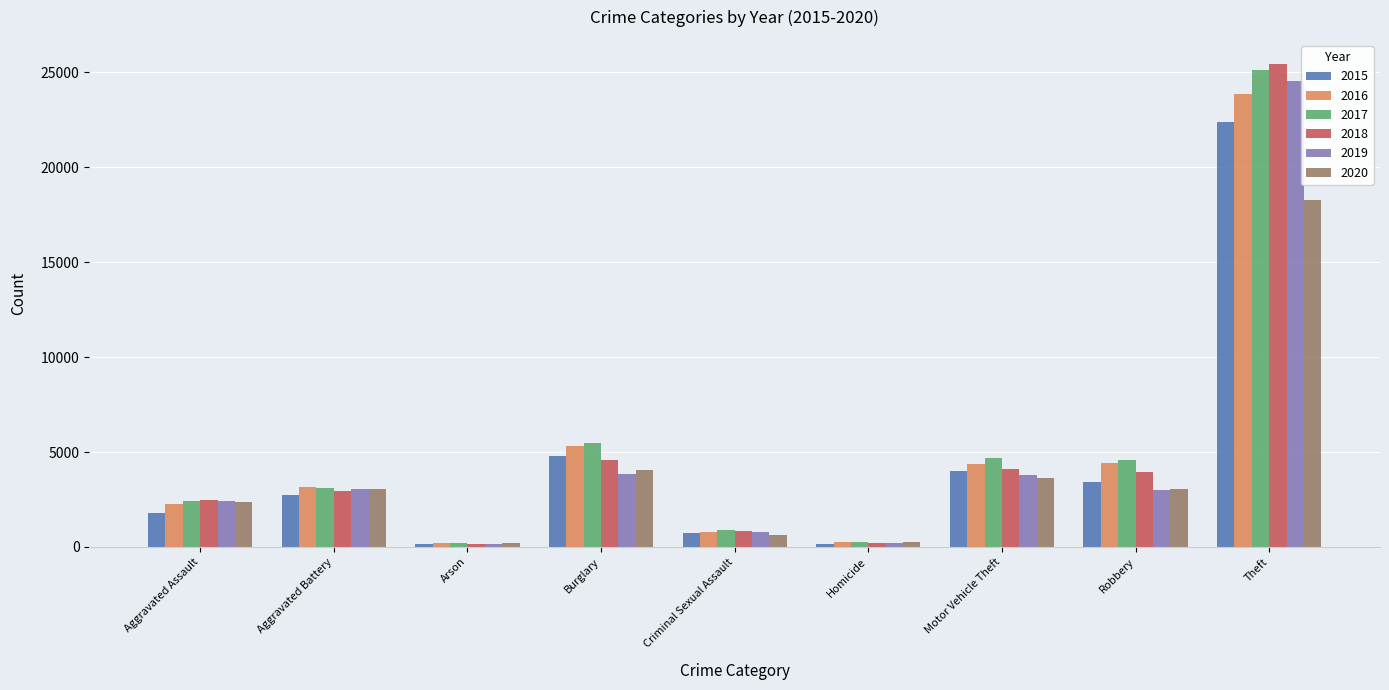

Is the value of 2017 at Homicide greater than the value of 2016 at Aggravated Battery?

No